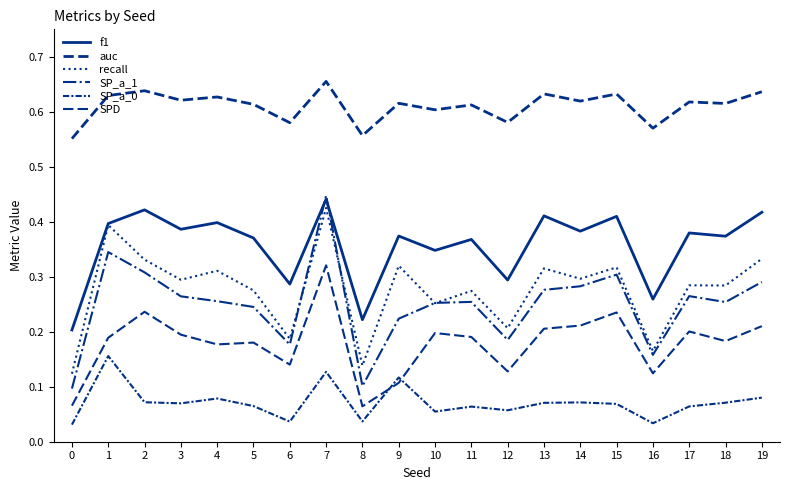

Does the chart have visible grid lines?

No